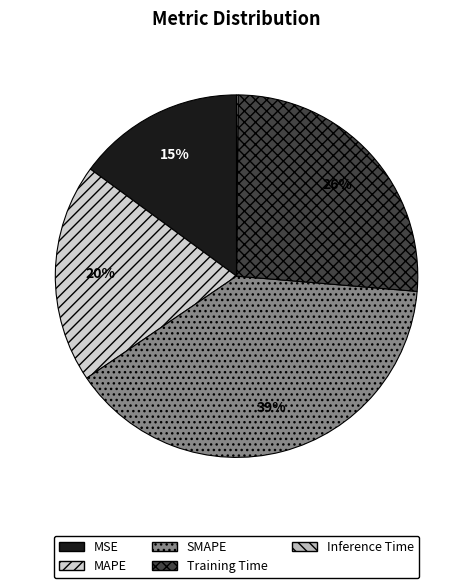

How many segments does this pie chart have?

5